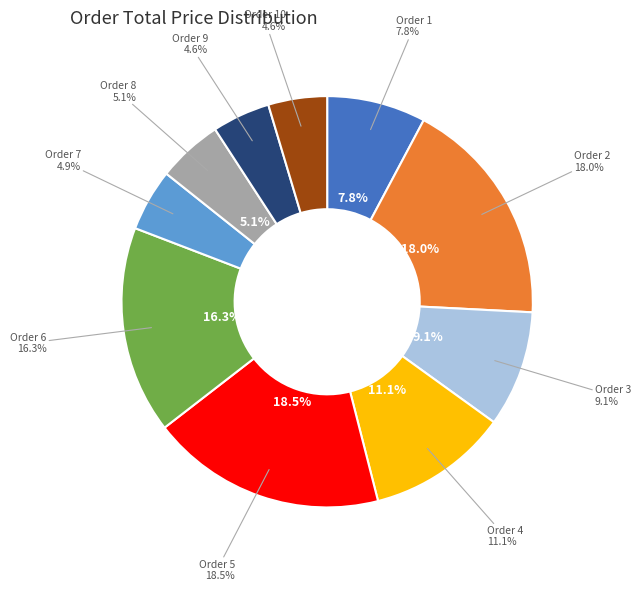

Is it true that Order 9 is 5% of the pie?

True